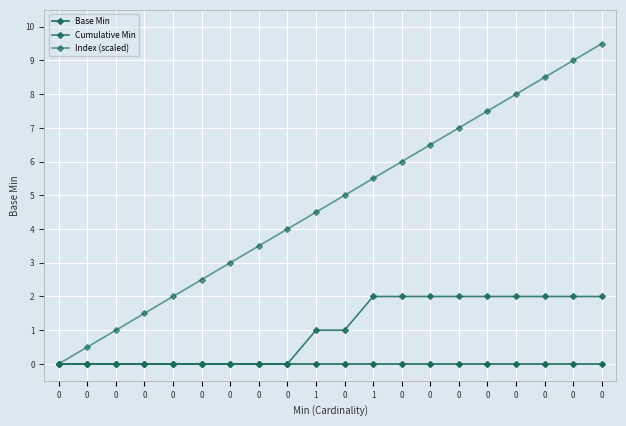

Which series has the largest range (max minus min)?

Index (scaled)